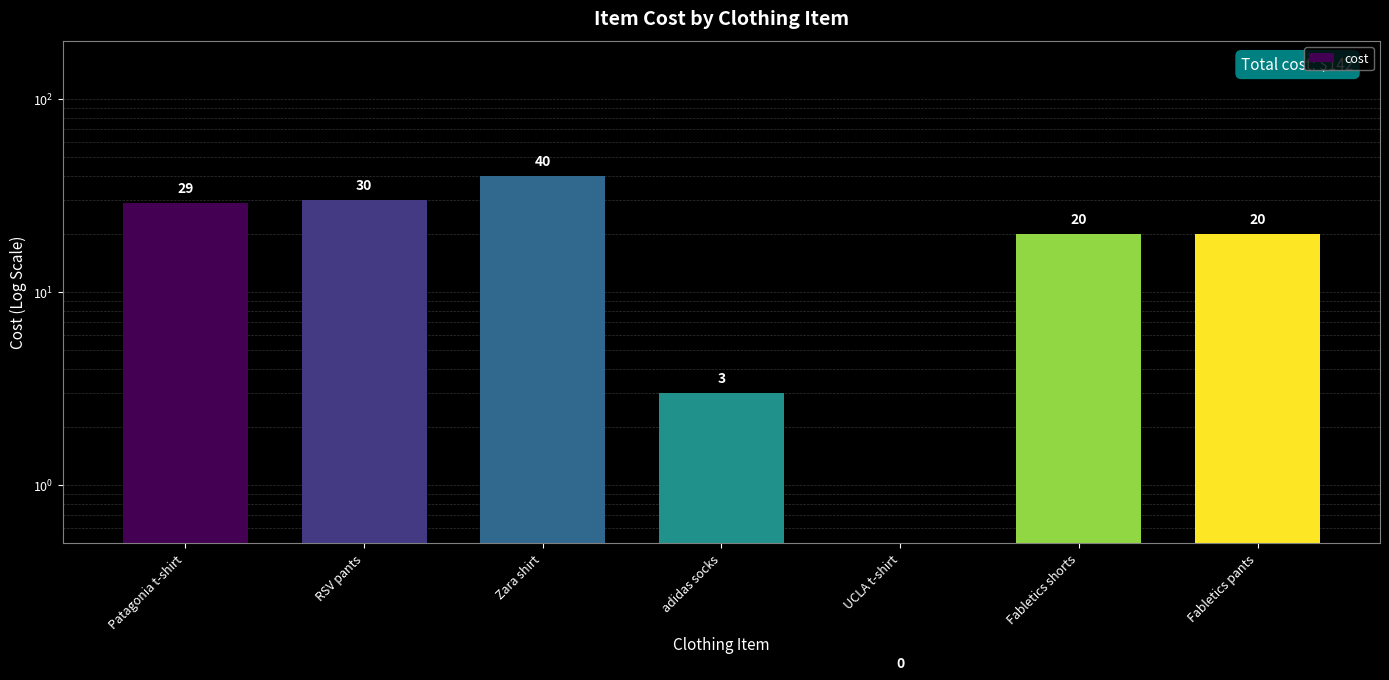

Rank the categories by value from lowest to highest.

UCLA t-shirt, adidas socks, Fabletics shorts, Fabletics pants, Patagonia t-shirt, RSV pants, Zara shirt